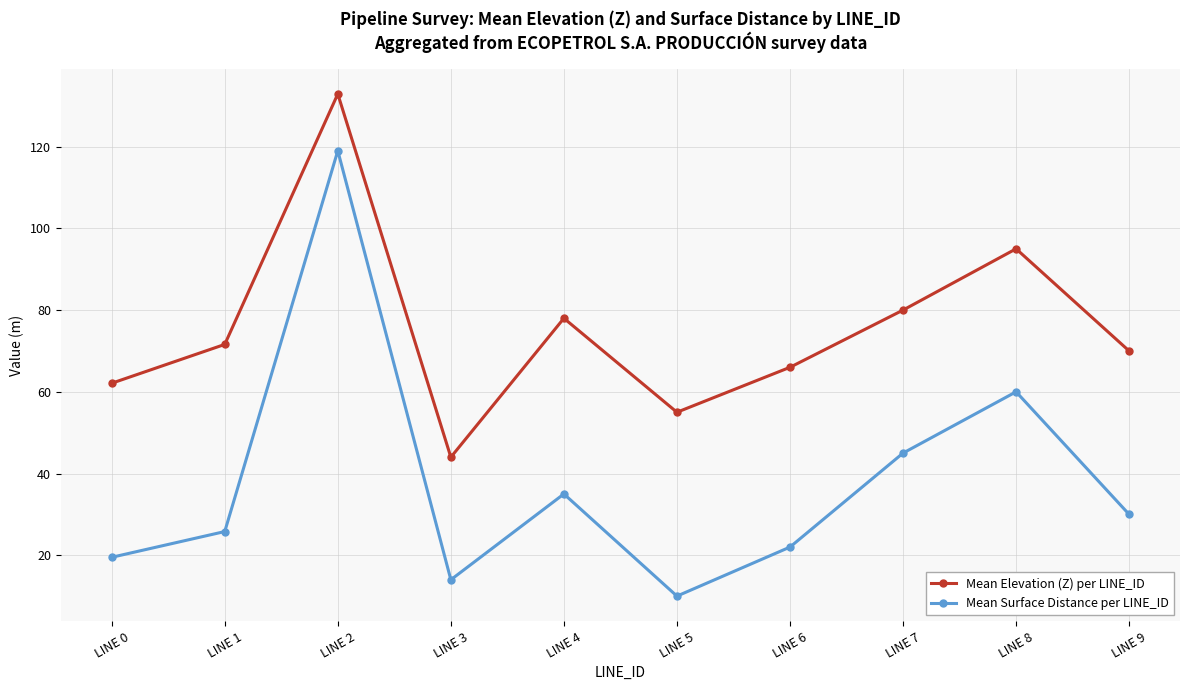

Reading left to right, transcribe all the data shown in this chart.

Mean Elevation (Z) per LINE_ID: 62.1	71.6	132.9	44.0	78.0	55.0	66.0	80.0	95.0	70.0
Mean Surface Distance per LINE_ID: 19.5	25.8	119.0	14.0	35.0	10.0	22.0	45.0	60.0	30.0